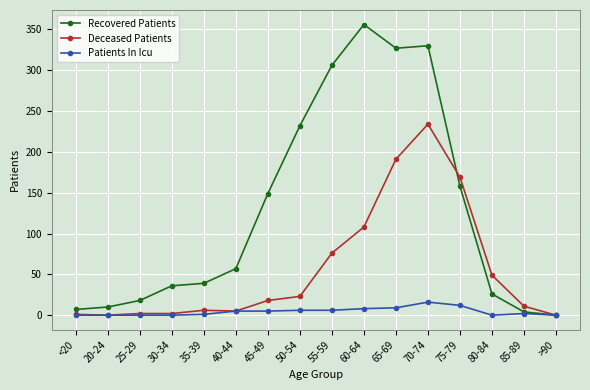

What is the sum of all Patients In Icu values?

70